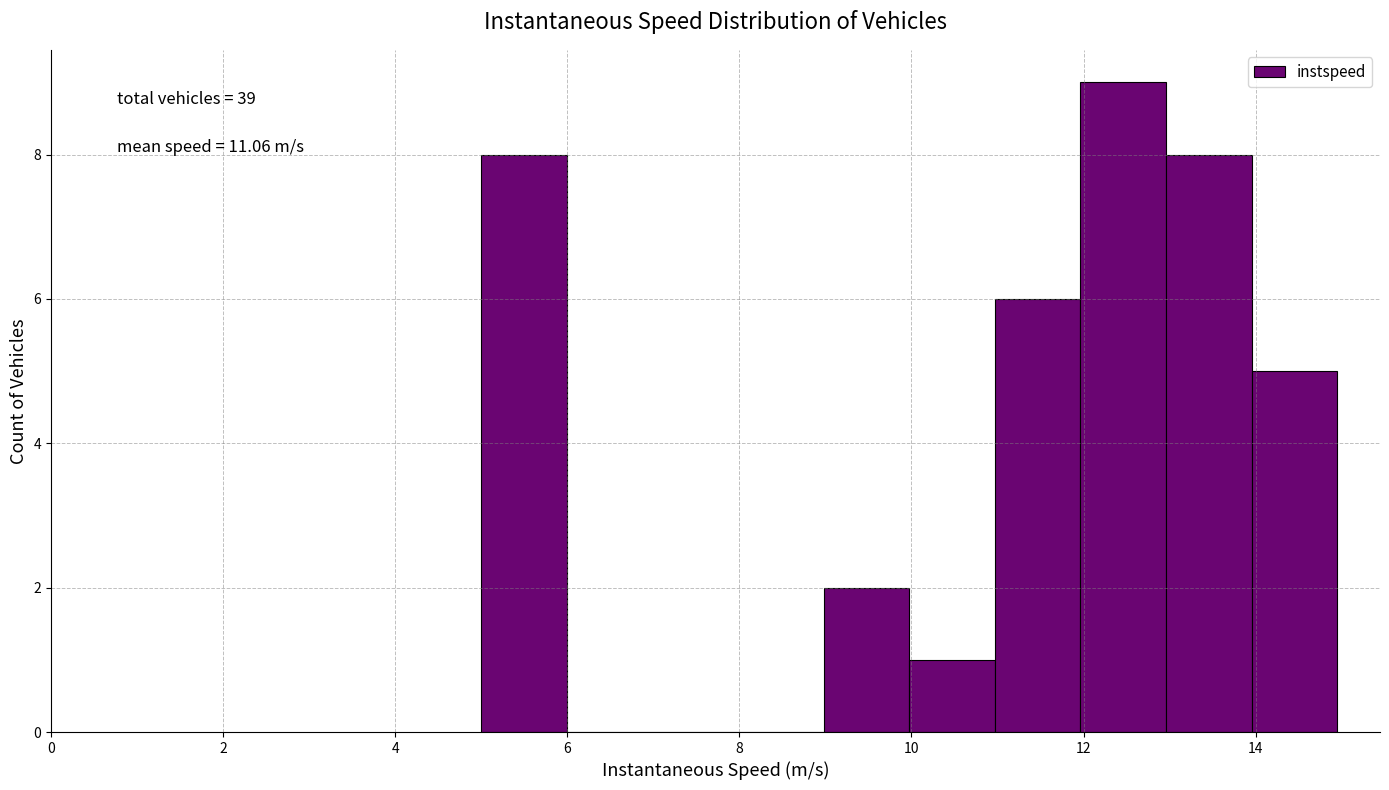

Over which range of the x-axis is the bar tallest?

12 to 13